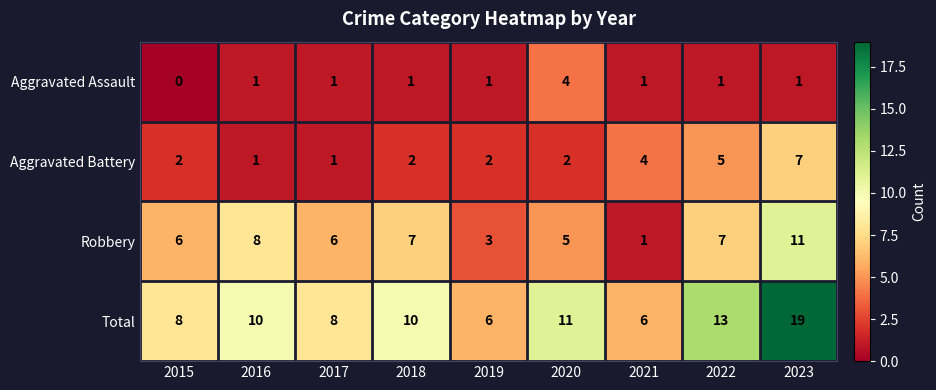

What is the difference between the Total values at 2016 and 2022?

3